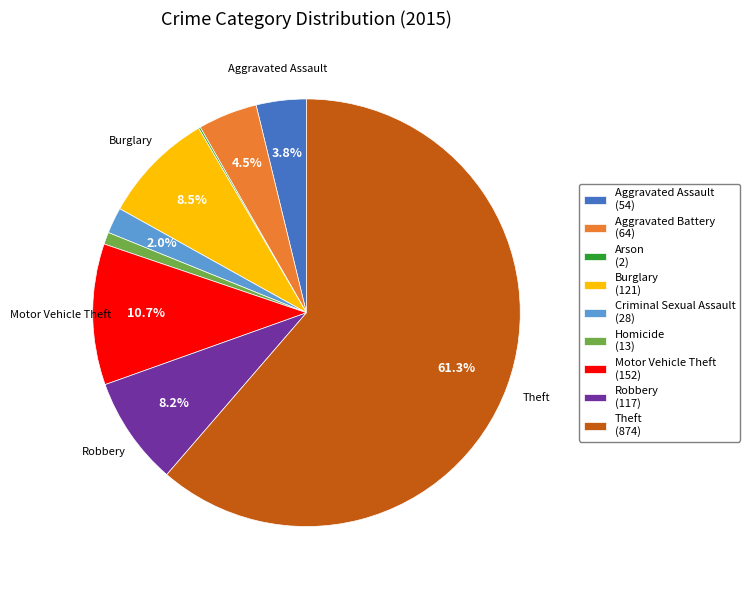

Does Robbery (117) account for over 50% of the chart?

No